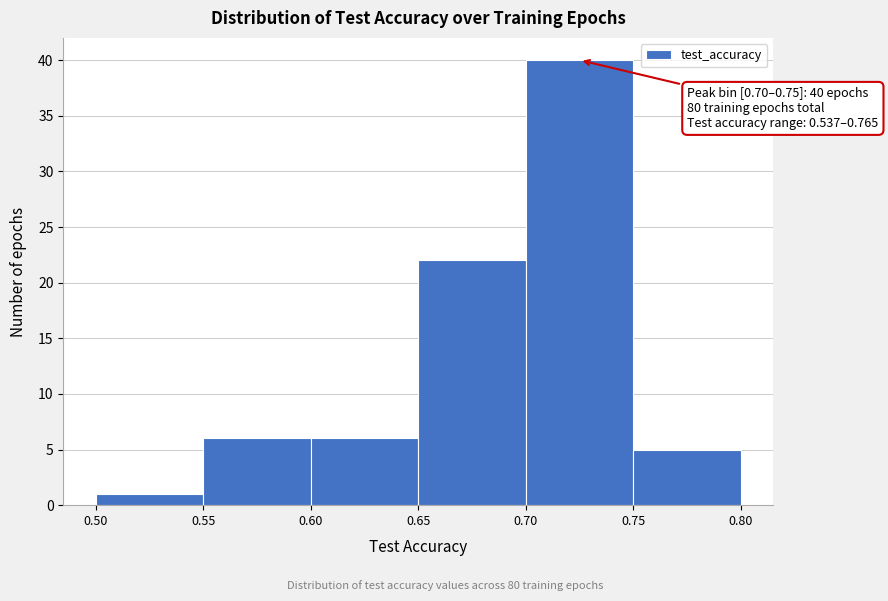

Over which range of the x-axis is the bar tallest?

0.70 to 0.75